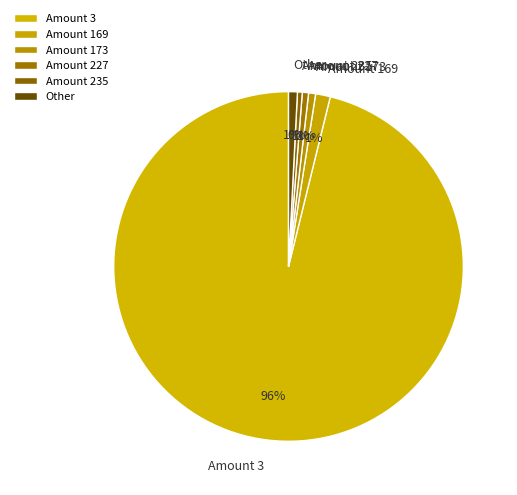

Which slice is the largest?

Amount 3